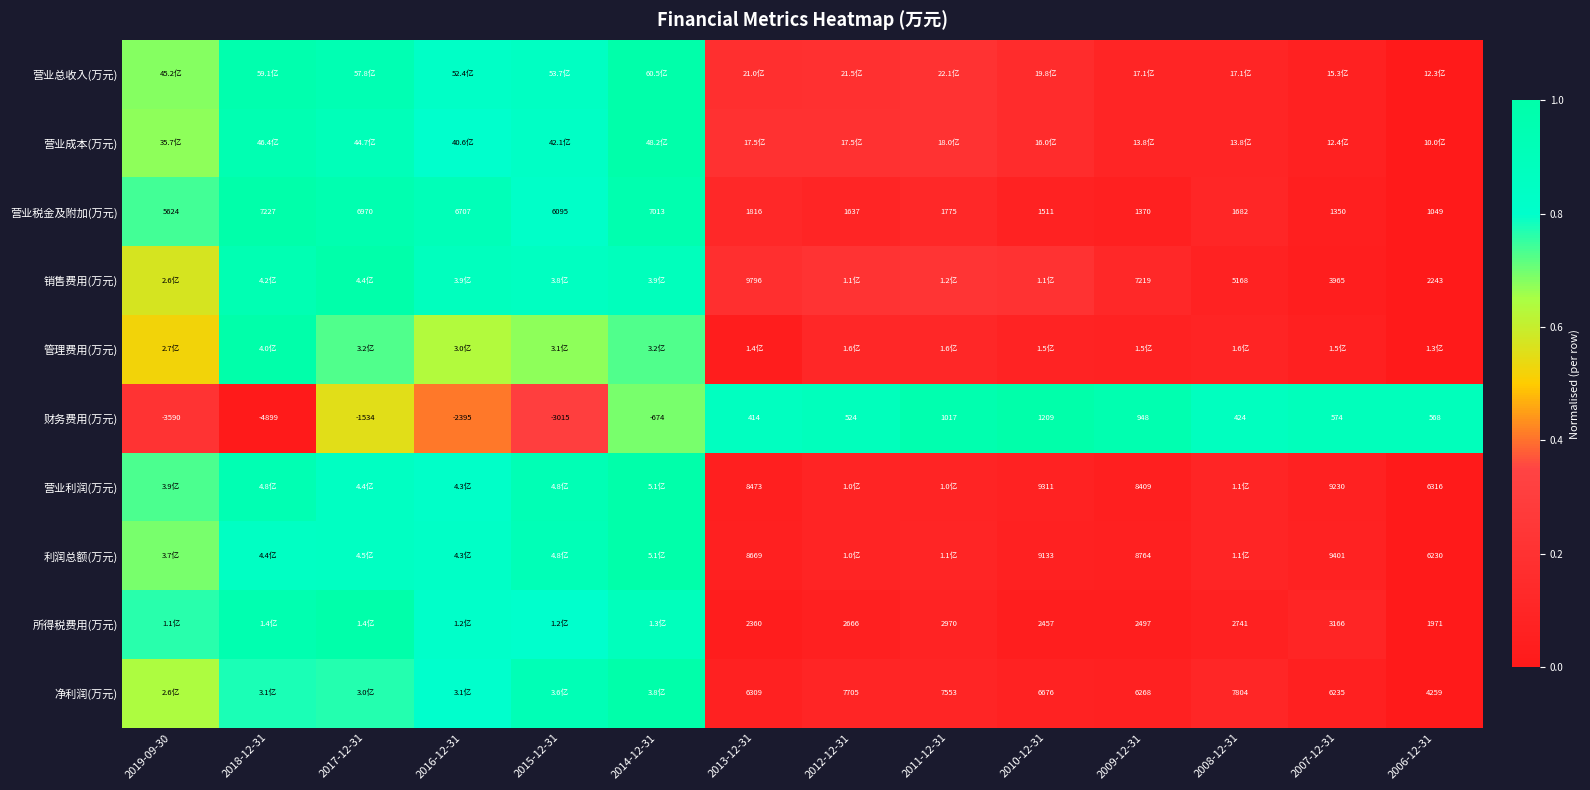

Between 2008-12-31 and 2009-12-31, which is larger?

2008-12-31